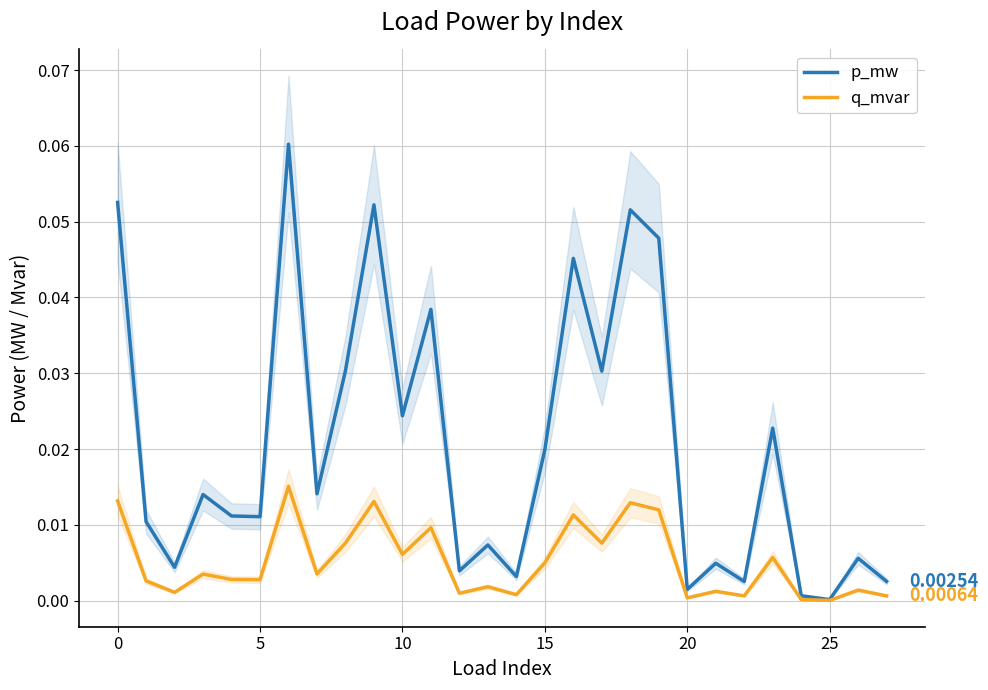

What is the label of the 15th point from the left?

14